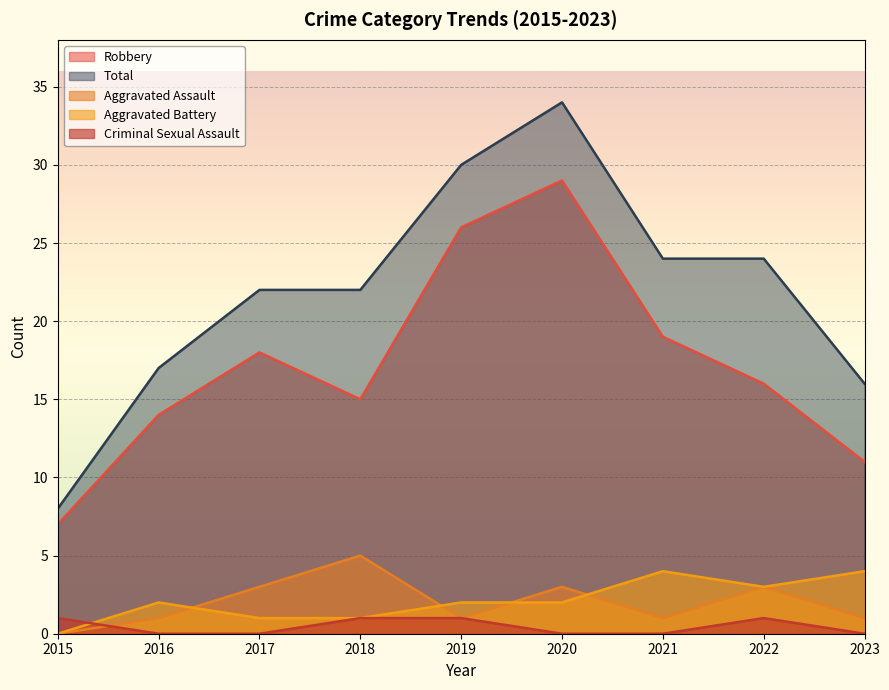

Which series has the largest total across all categories?

Total